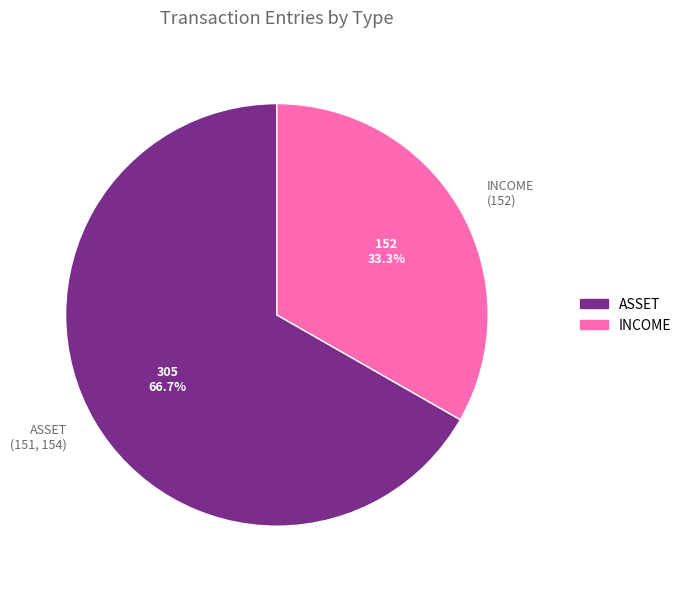

To the nearest percent, what portion does INCOME (152) represent?

33%